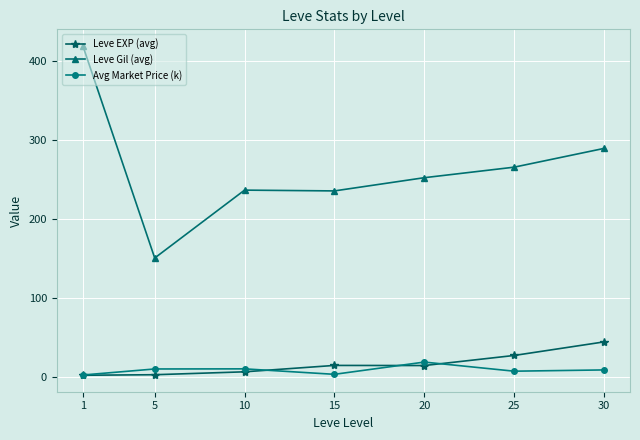

True or false: Leve EXP (avg) has a value of 63.7 at 30.

False